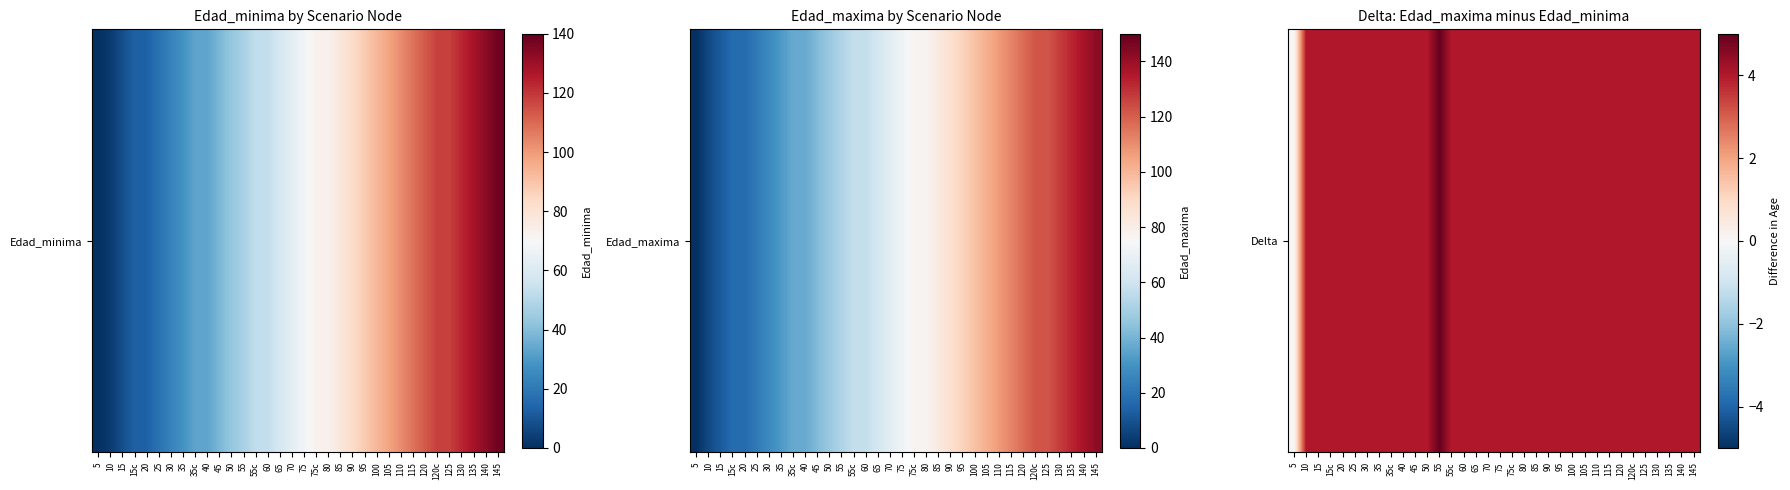

How many values are between 4 and 5?

33